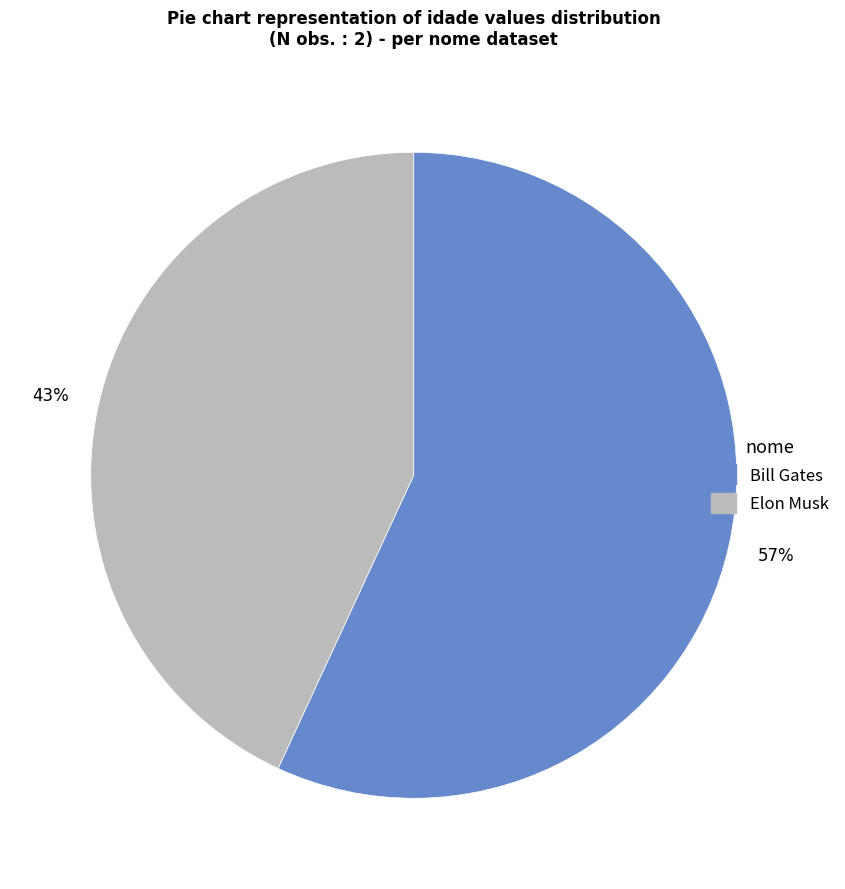

To the nearest percent, what percentage of the pie is Bill Gates?

57%